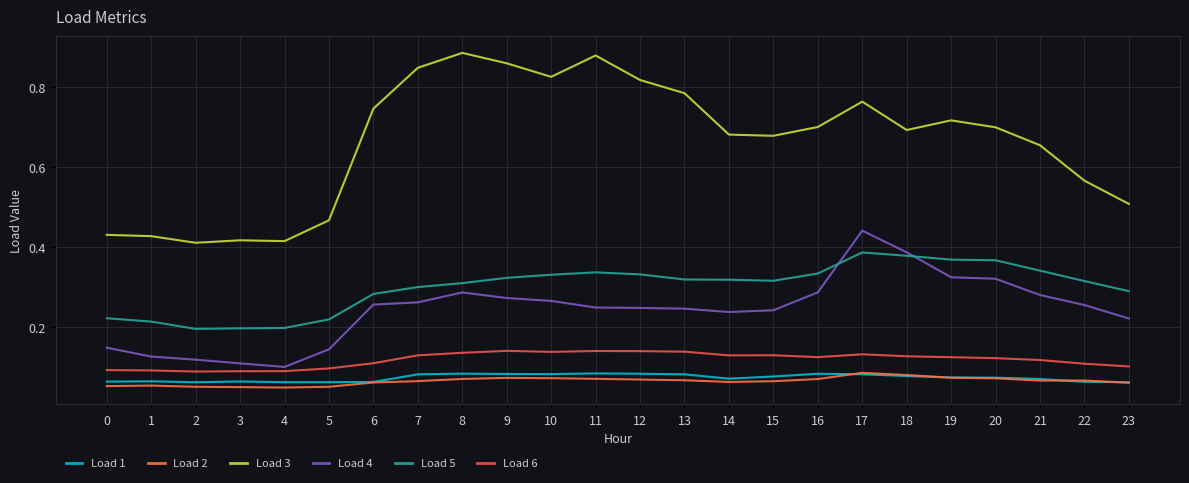

What is the value of the Load 2 point at the 2nd from the left?

0.1